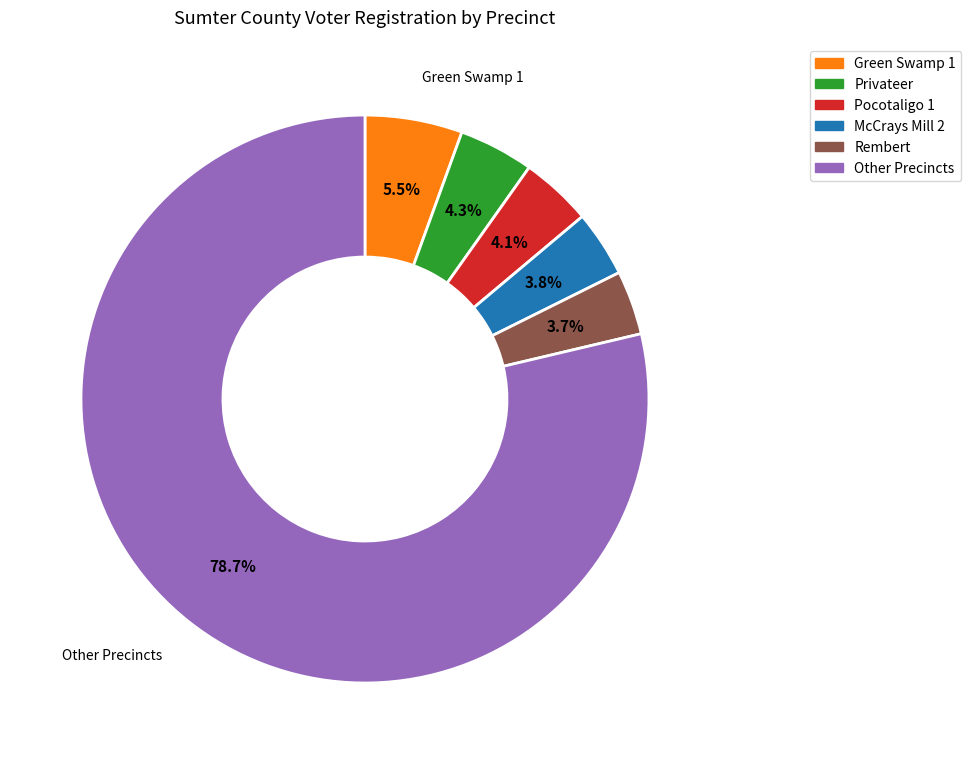

Is there any slice that represents more than half of the pie?

Yes